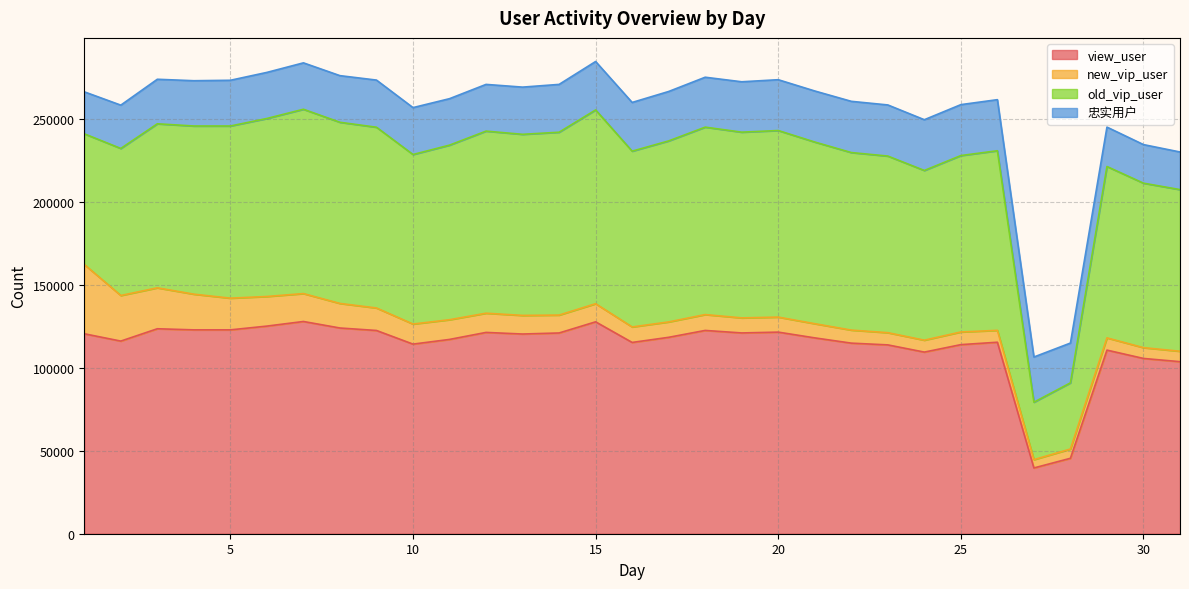

How many distinct data groups are displayed?

4